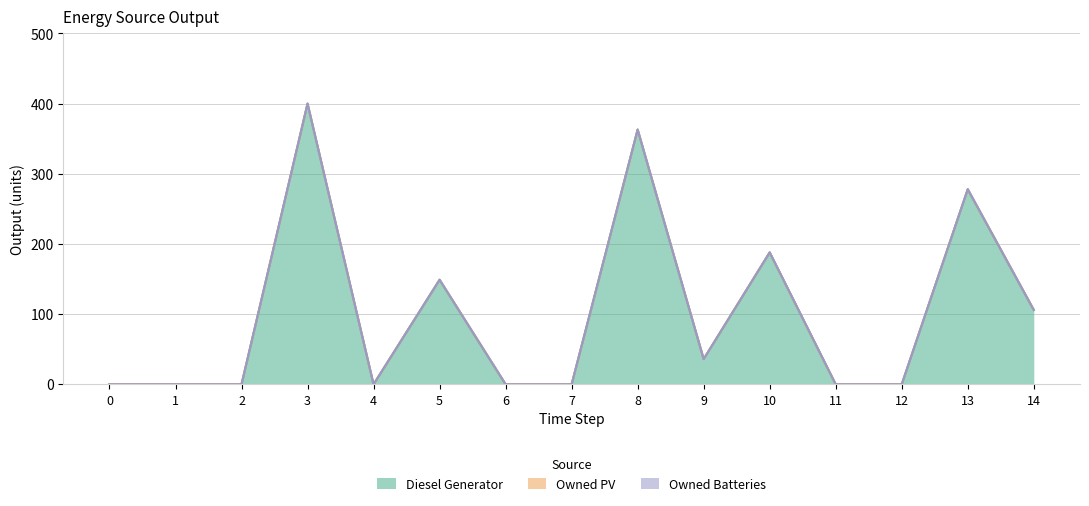

True or false: Owned Batteries and Diesel Generator intersect in this chart.

False